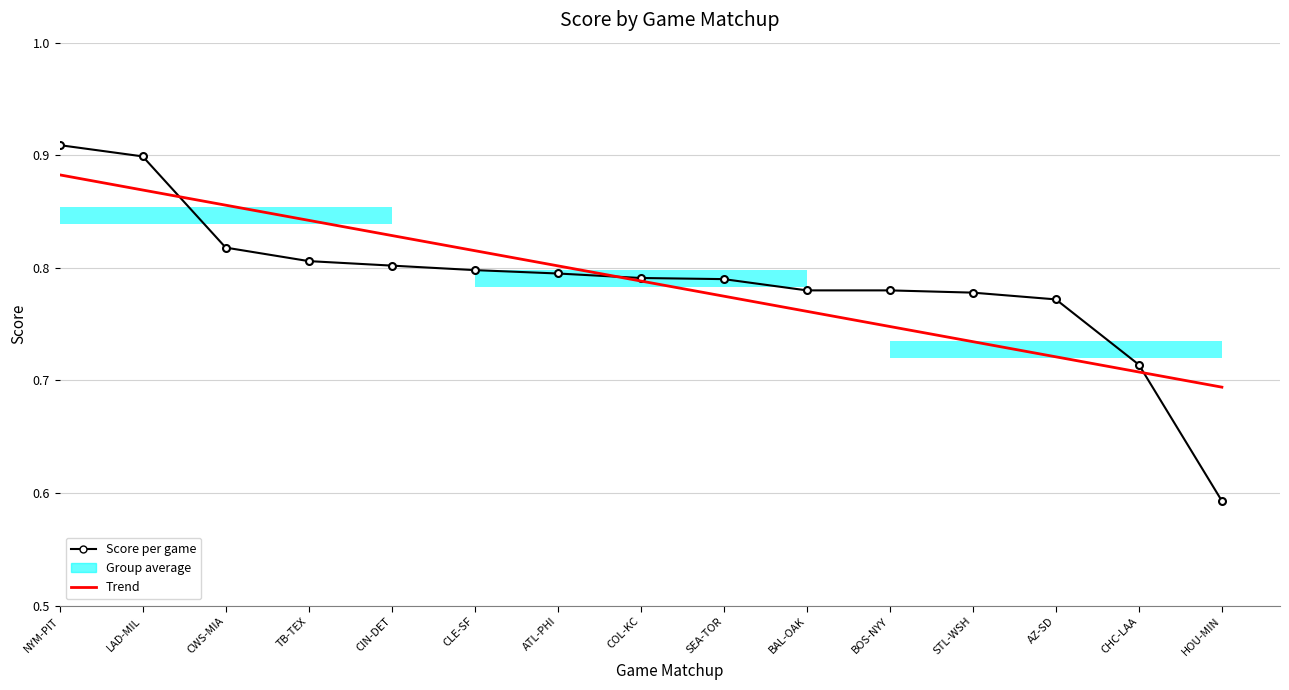

What is the difference between the maximum and second lowest values in the Trend series?

0.2